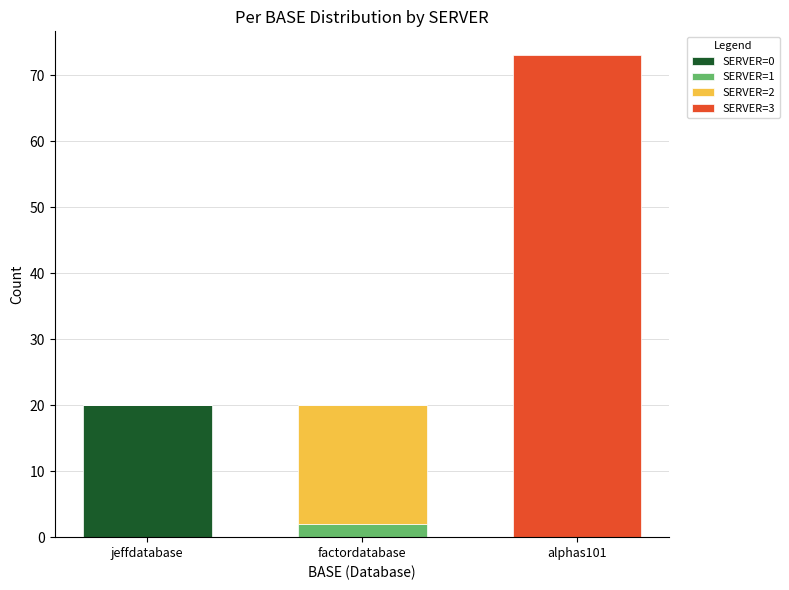

Which category has the highest value in the SERVER=0 series?

jeffdatabase